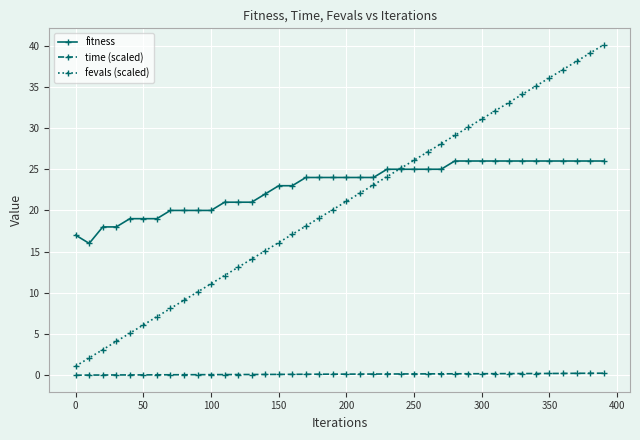

Rank the series by their maximum value, from lowest to highest.

time (scaled), fitness, fevals (scaled)